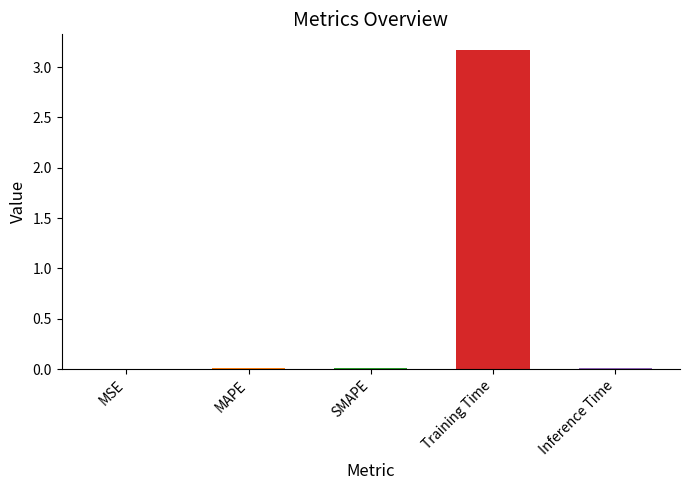

True or false: the data shows 1.4 at Training Time.

False